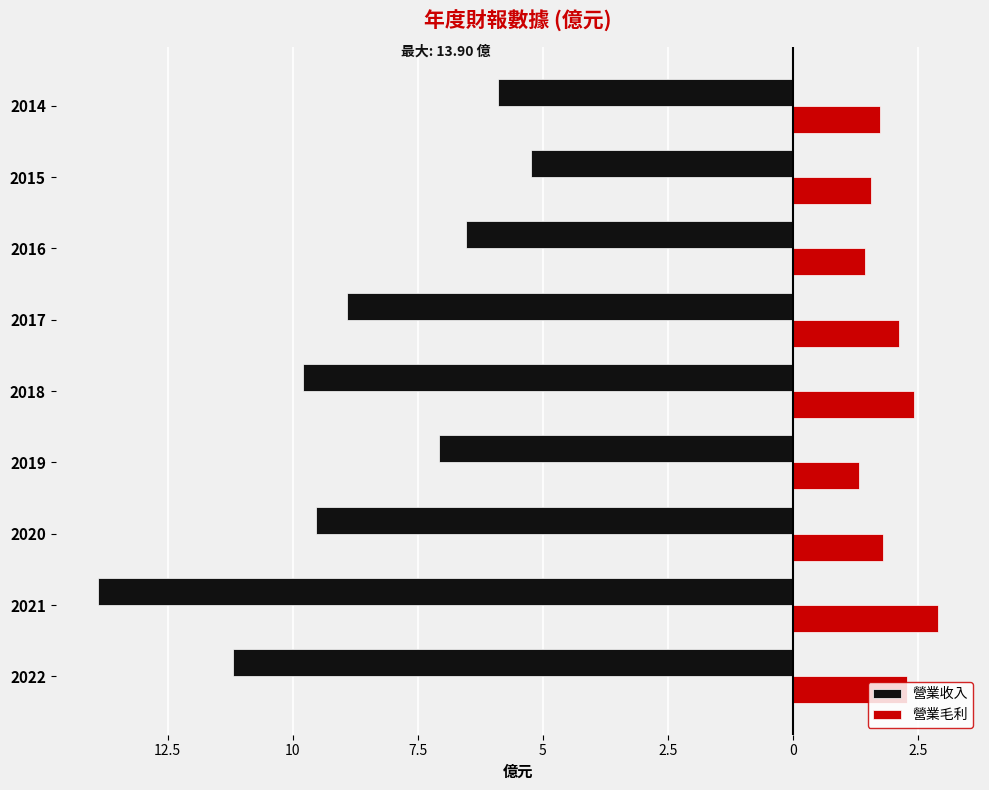

What is the sum of all 營業收入 values?

-78.1